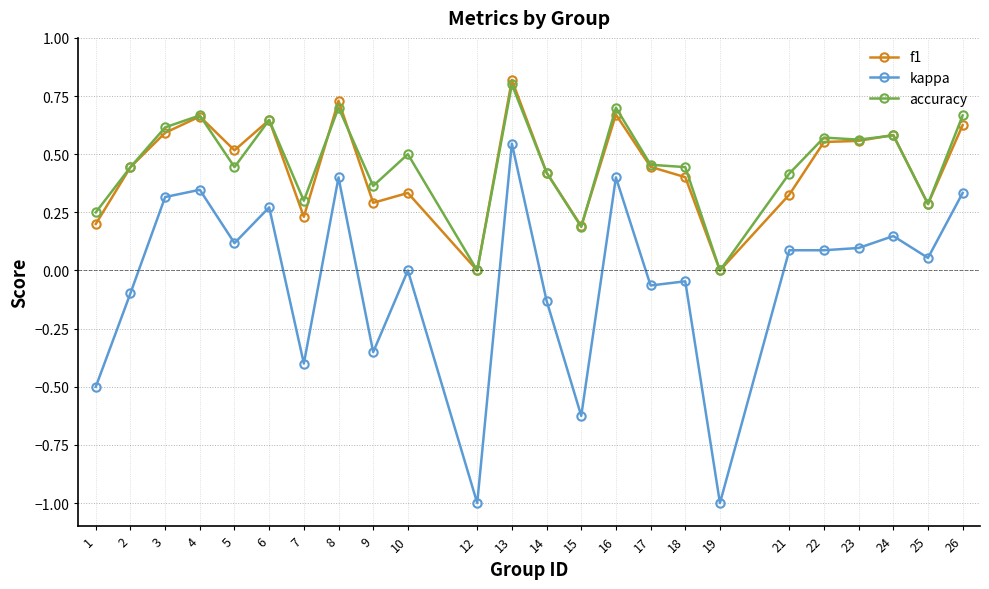

The f1 series shows 0.3 at 17. True or false?

False